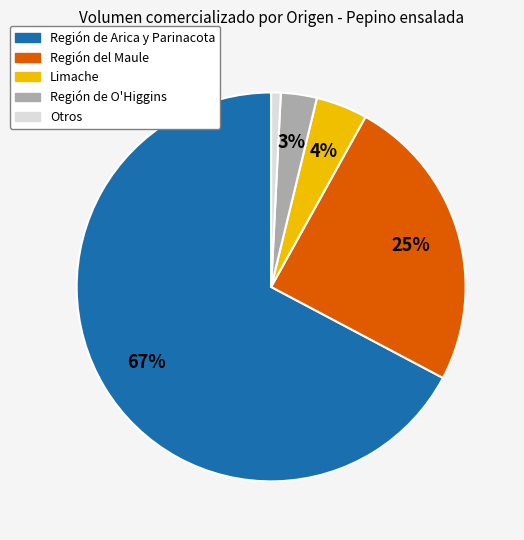

Is there a majority slice in this chart?

Yes